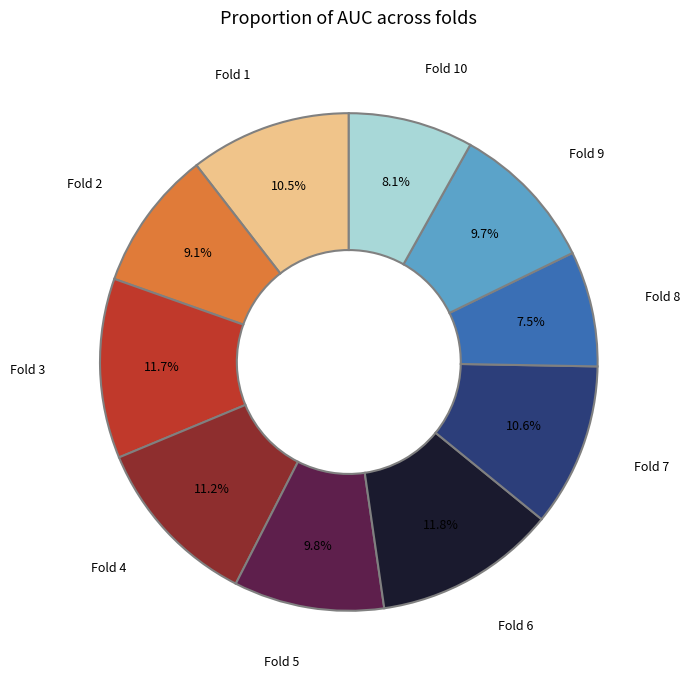

To the nearest percent, what is the combined percentage of Fold 5 and Fold 4?

21%